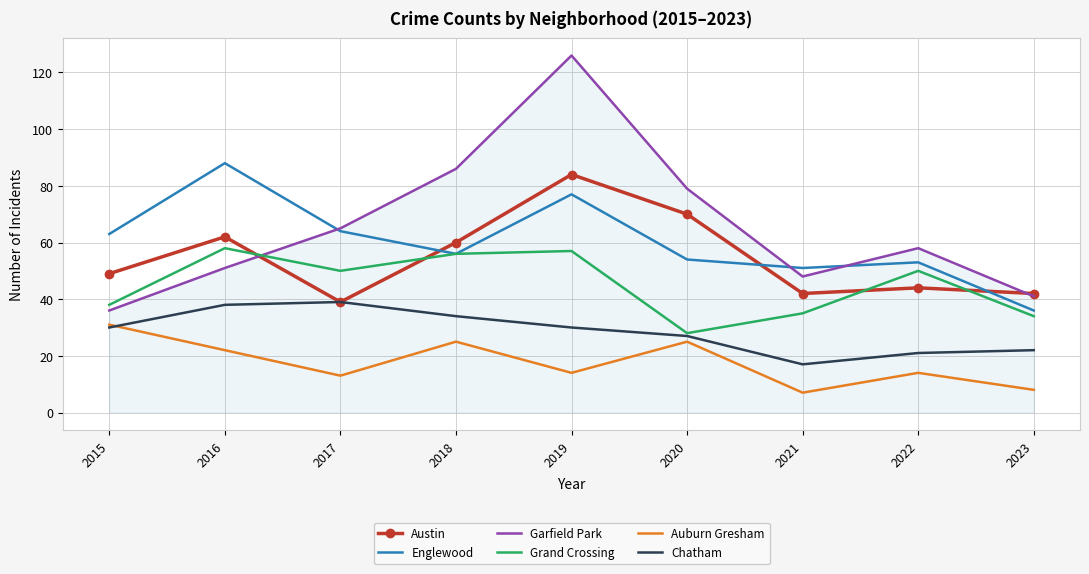

At which label does Garfield Park first exceed 58?

2017